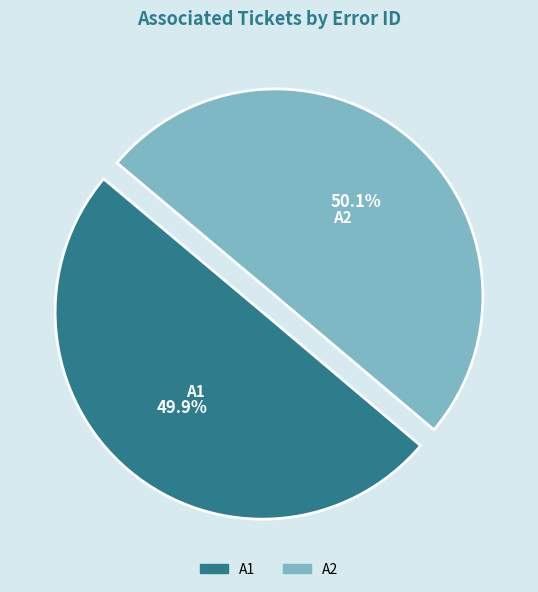

True or false: A1 accounts for 50% of the total.

True